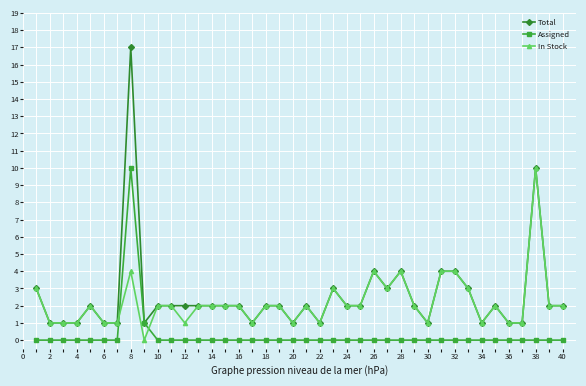

What is the maximum value shown in the chart?

17